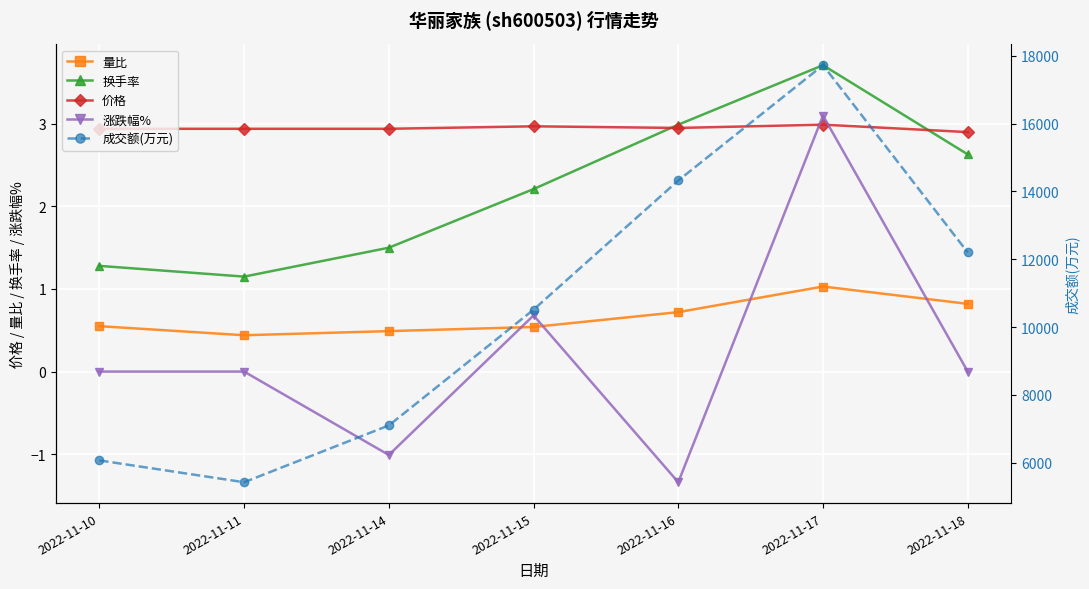

Which series changed the most between 2022-11-10 and 2022-11-15?

成交额(万元)